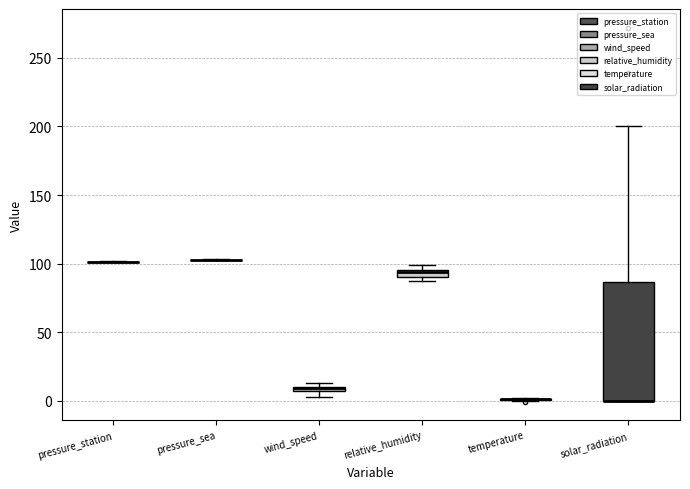

Comparing the boxes themselves (not the whiskers), which one is the tallest?

solar_radiation